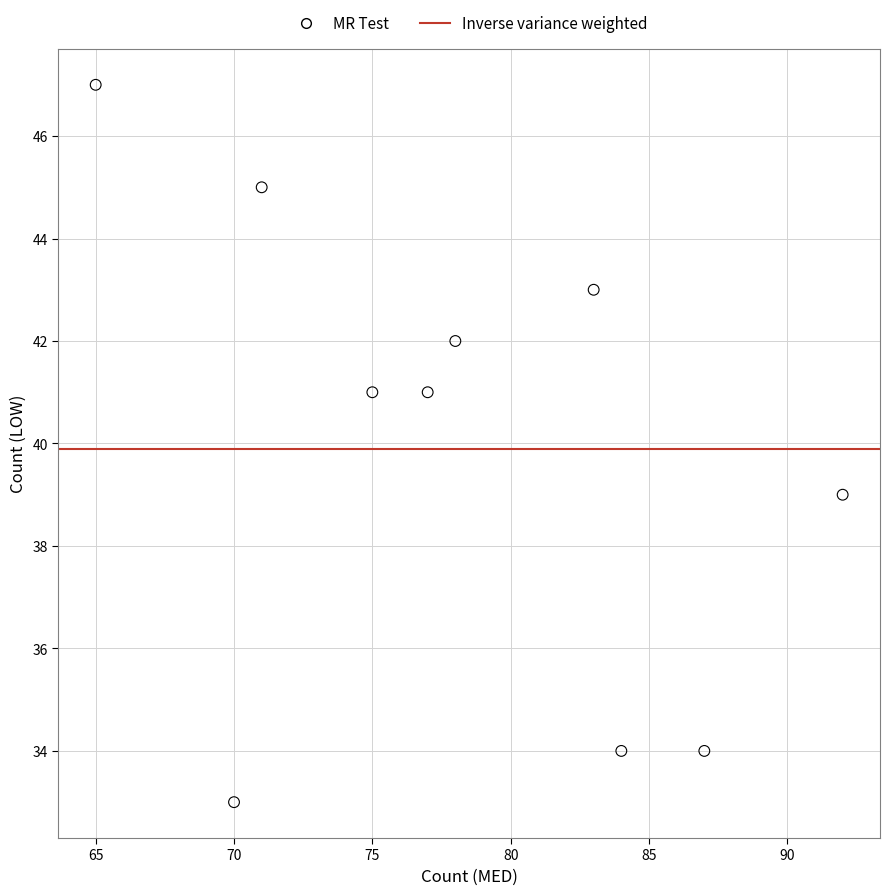

What is the average X value?

78